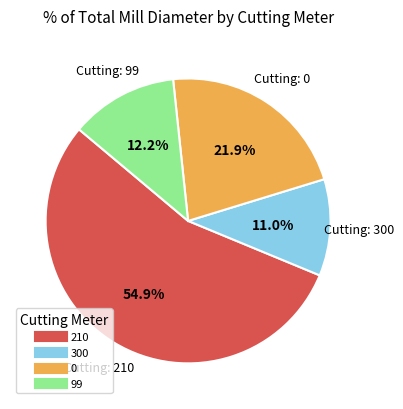

Is there a majority slice in this chart?

Yes